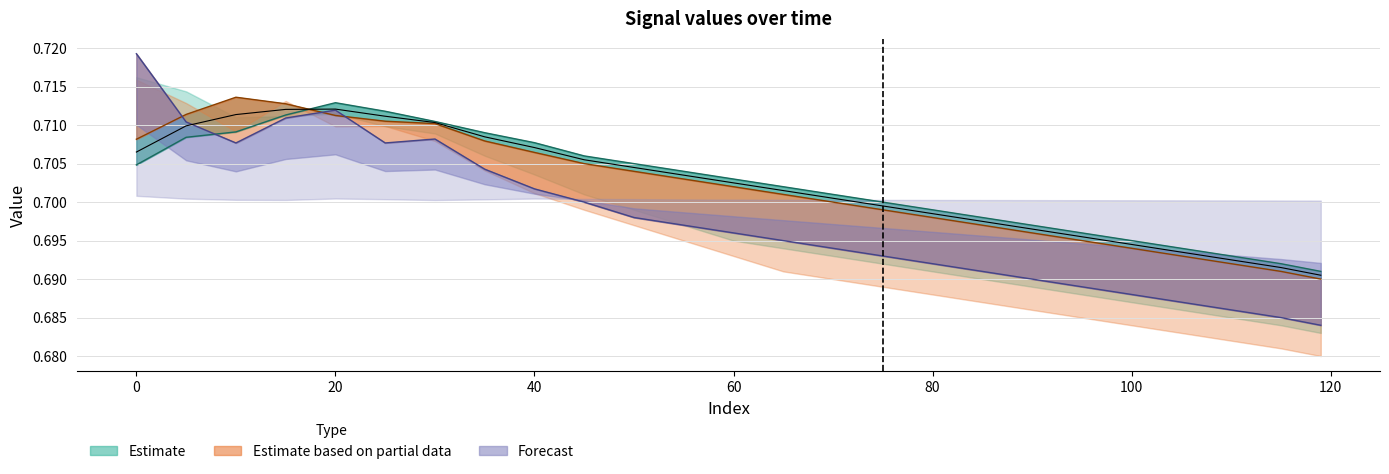

True or false: Median estimate has more than 0 points higher than both neighbors.

True